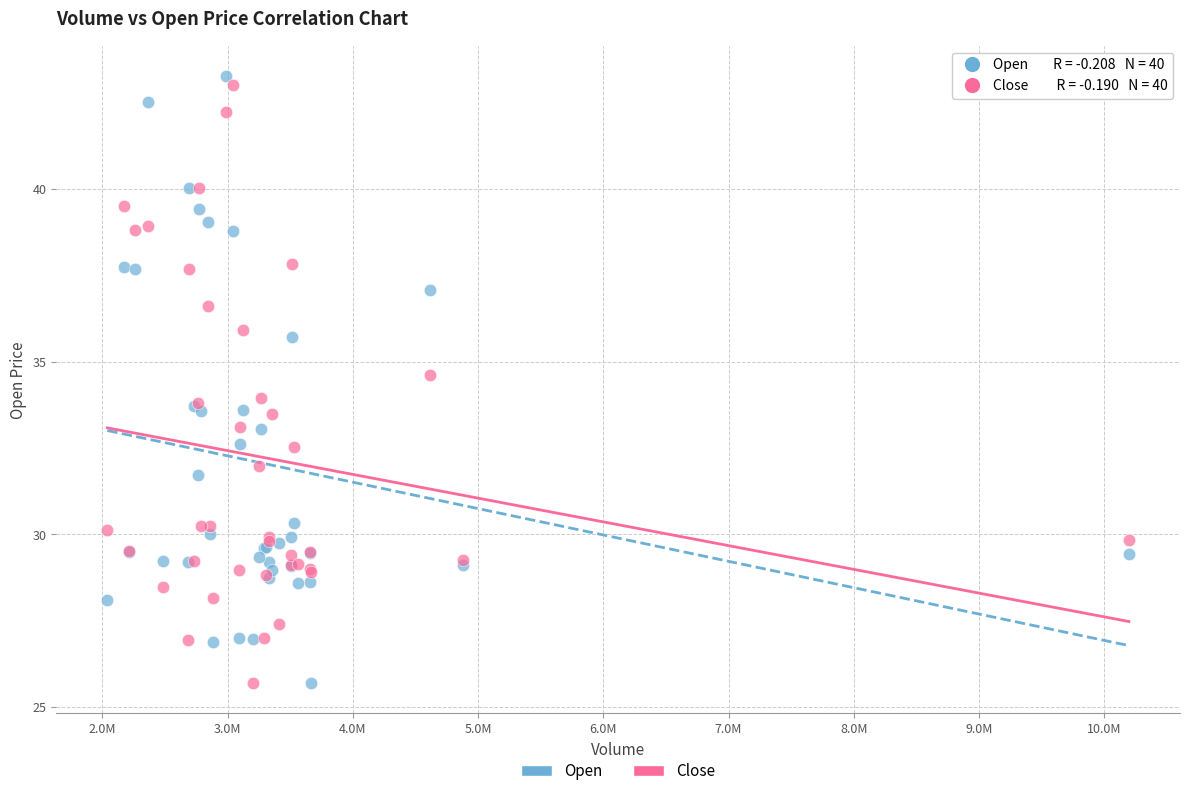

What is the X range (max minus min) for the scatter plot?

8155500.0